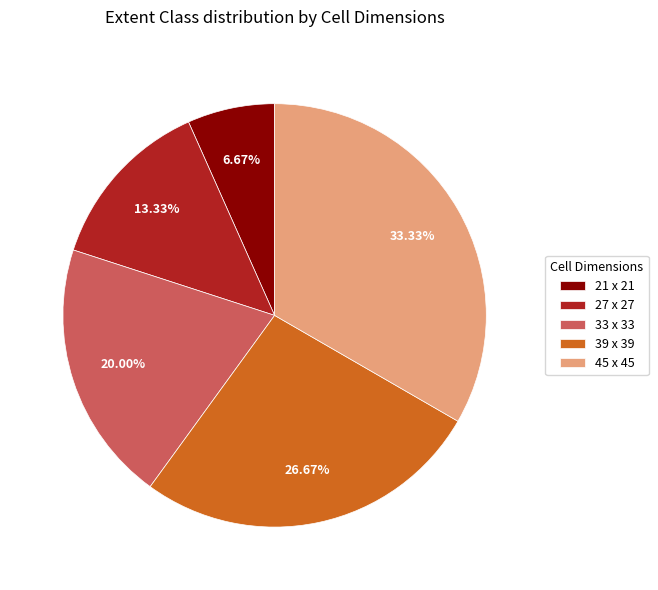

How many slices are in this pie chart?

5